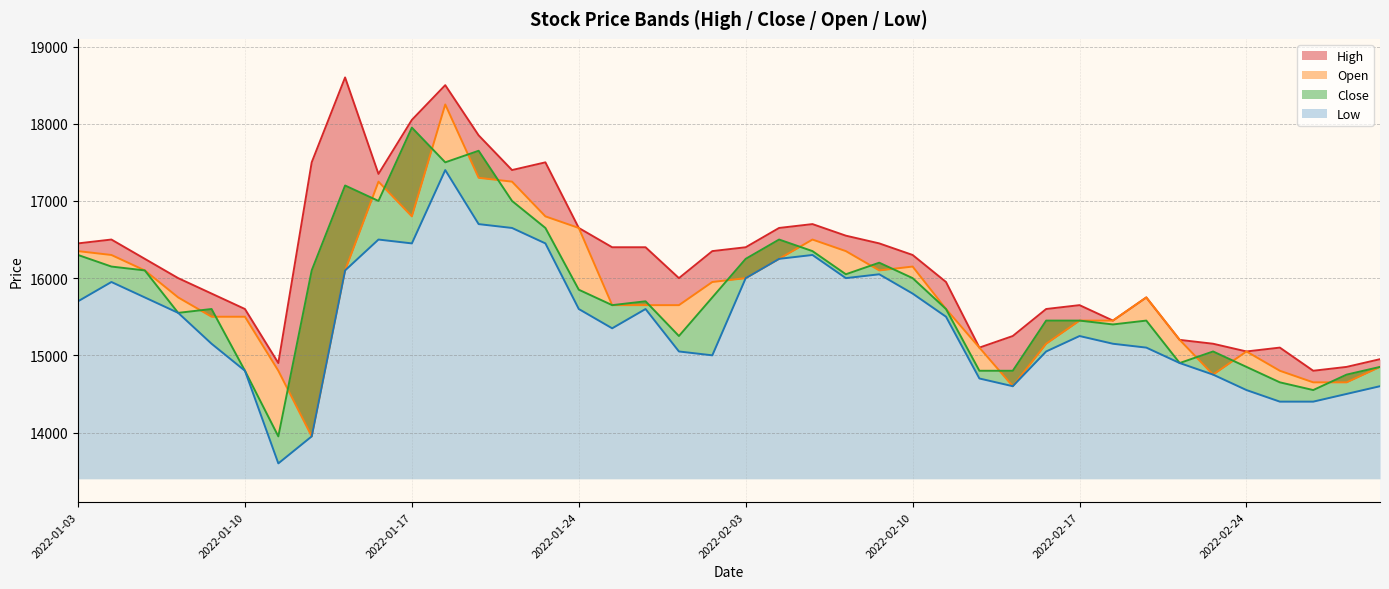

True or false: High and Low intersect in this chart.

False